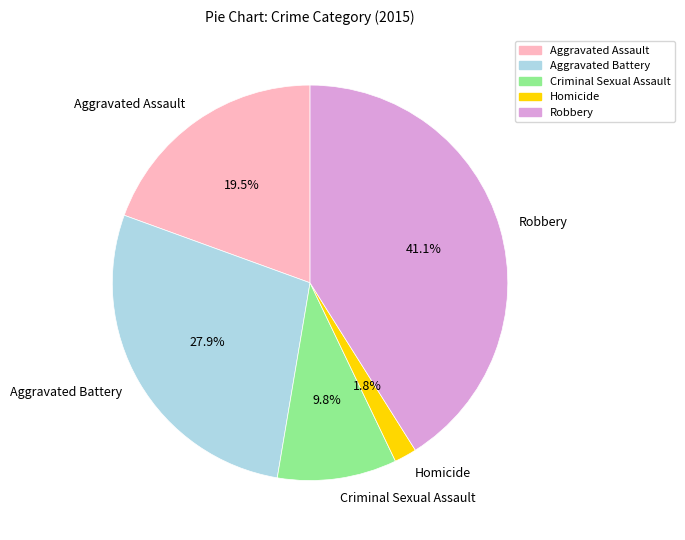

Which has a higher value, Aggravated Assault or Aggravated Battery?

Aggravated Battery